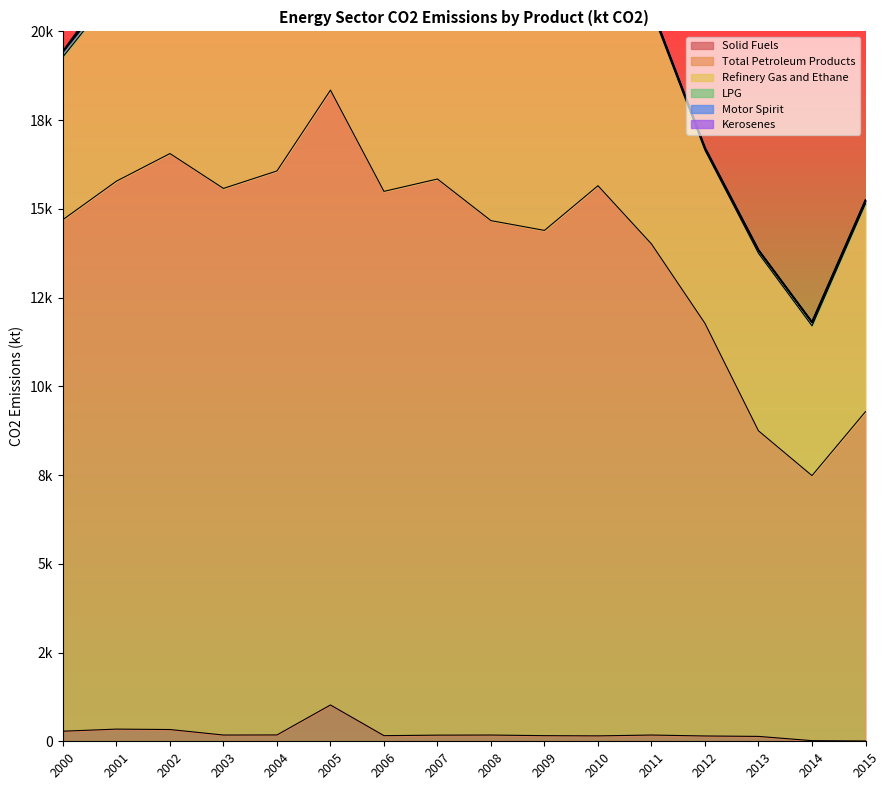

True or false: Motor Spirit and Solid Fuels intersect in this chart.

False